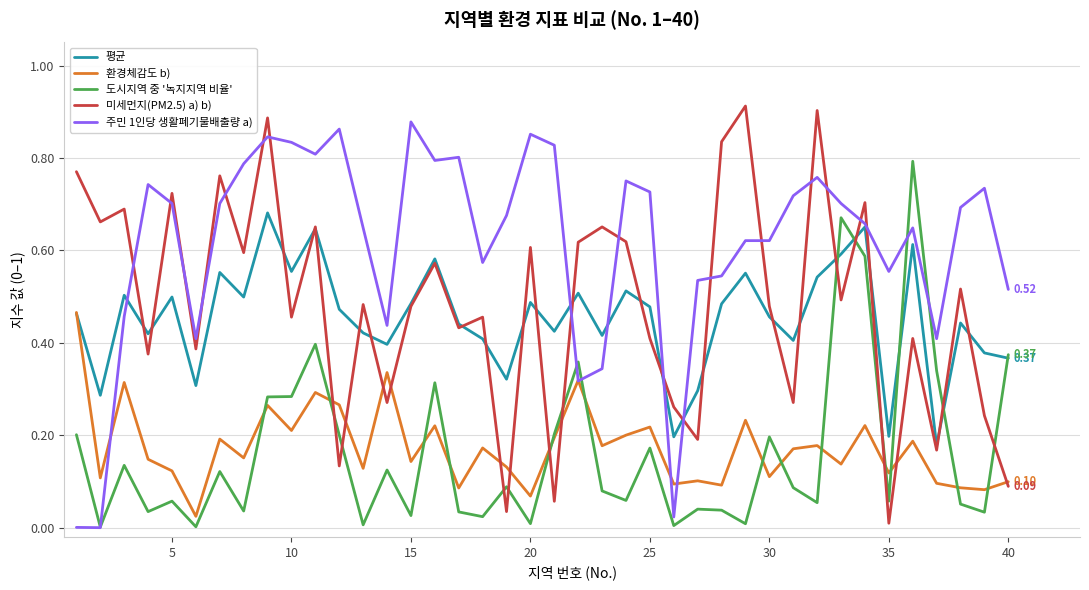

Which series has the largest total across all categories?

주민 1인당 생활폐기물배출량 a)